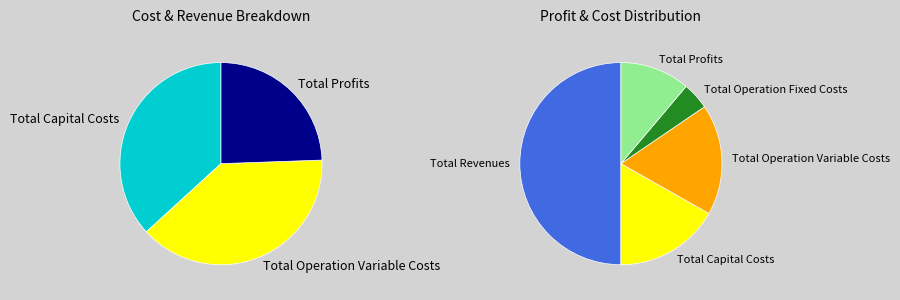

What is the smallest slice in the pie chart?

Total Operation Fixed Costs